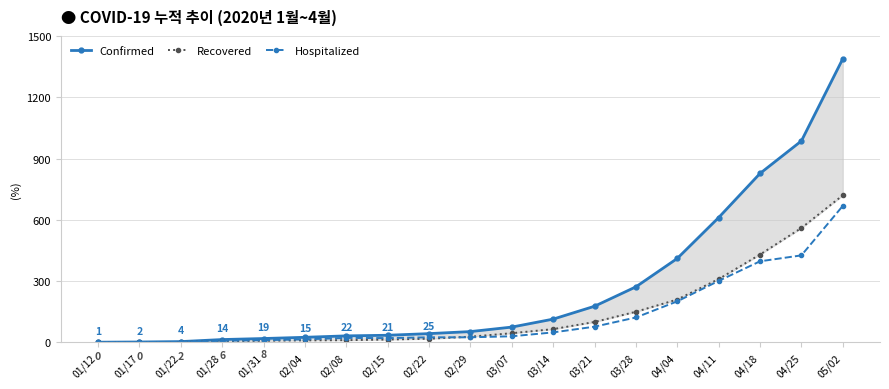

Between 02/08 and 01/17, which is larger?

02/08